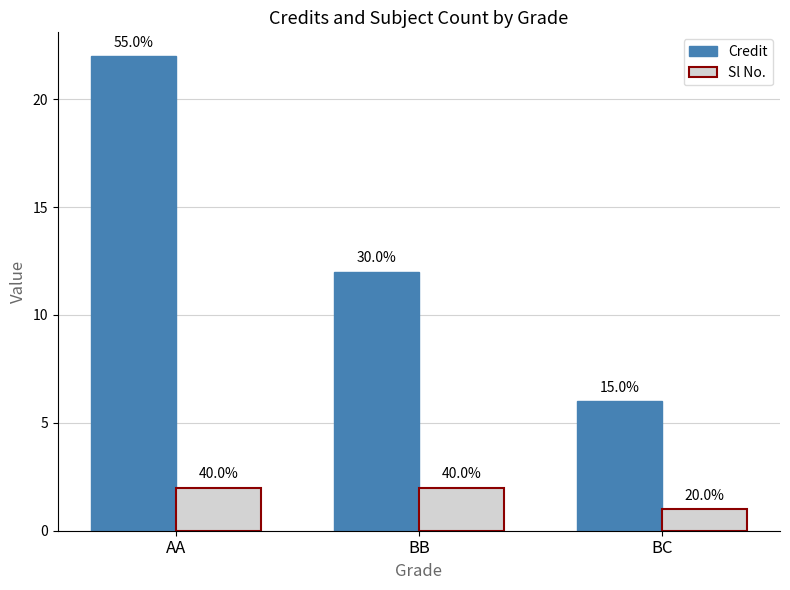

How many groups of bars are there?

3